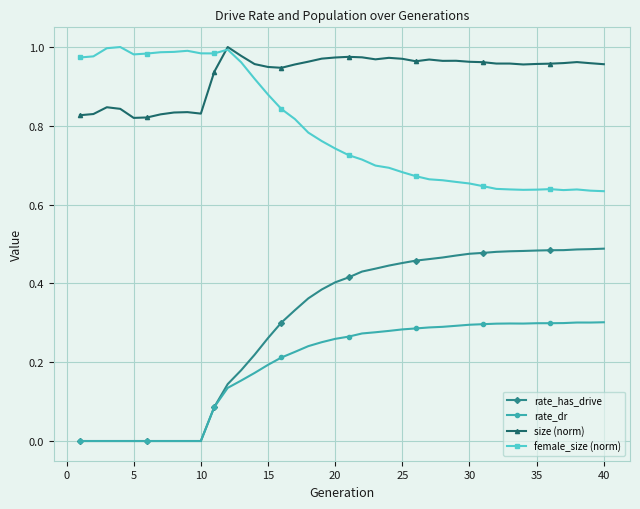

True or false: rate_dr has more than 0 interior local peaks.

True